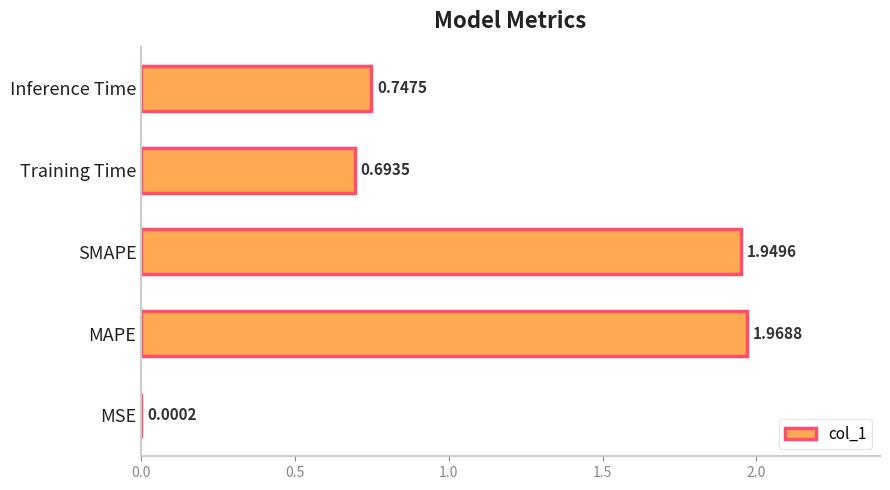

At which label is the value closest to 0?

MSE